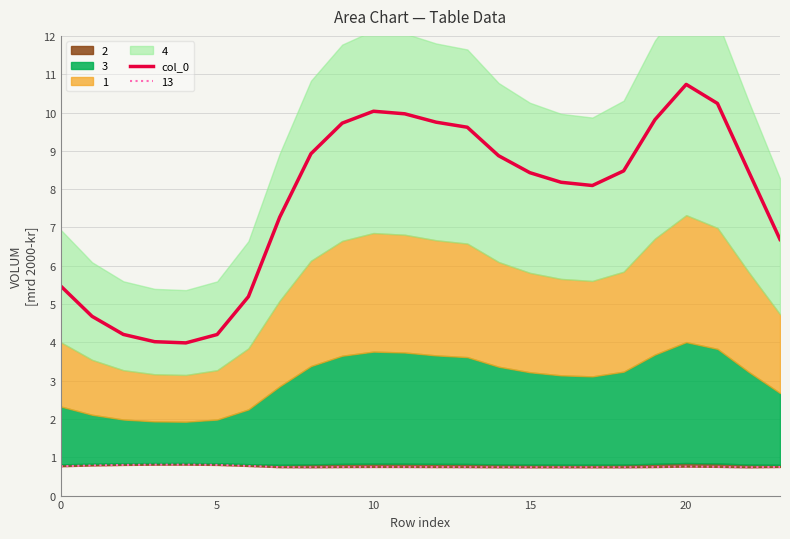

Which category has the highest value in the col_0 series?

20